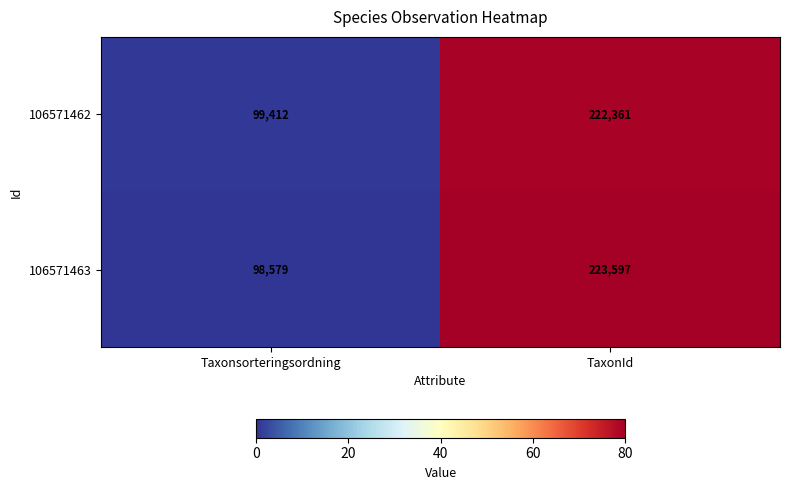

At which label does 106571462 reach its minimum?

Taxonsorteringsordning